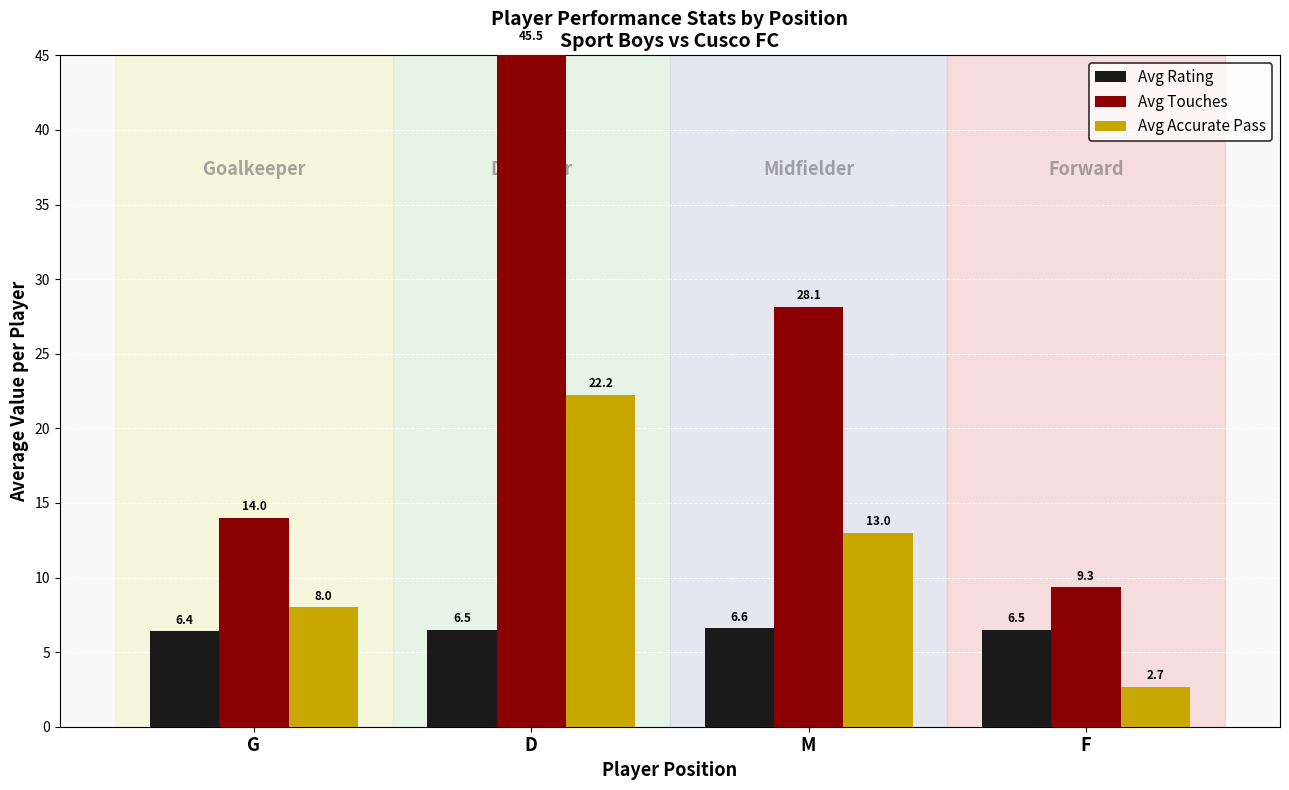

At which category does the chart reach its peak across all series?

D